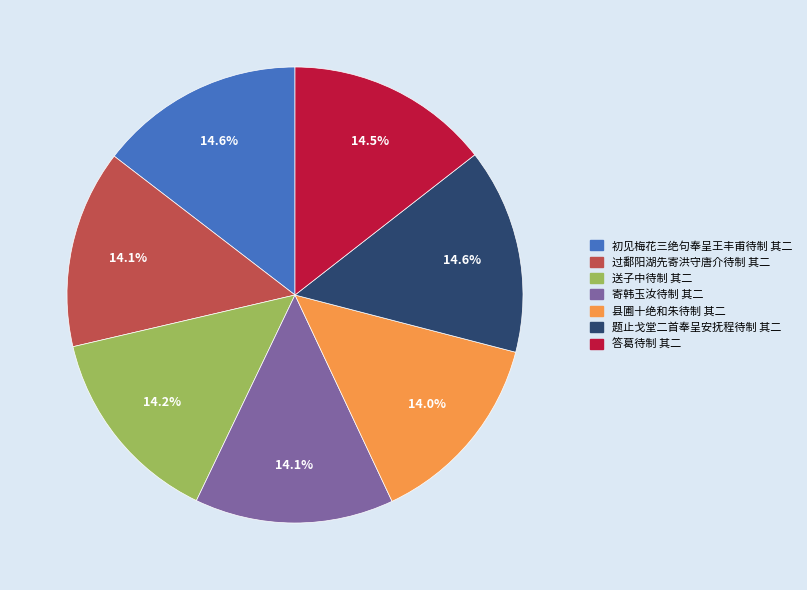

Does any single category account for the majority?

No